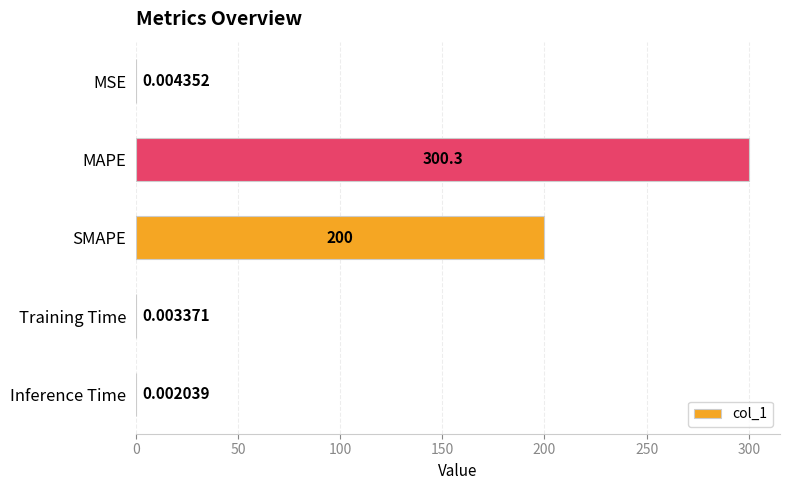

What is the sum of all values?

500.3